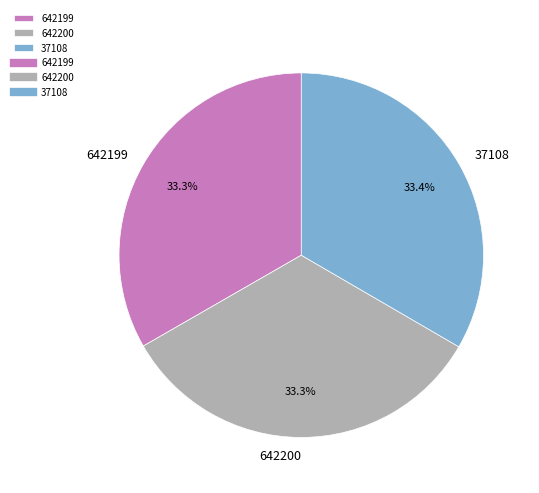

Combined, do 642199 and 642200 account for over 50%?

Yes